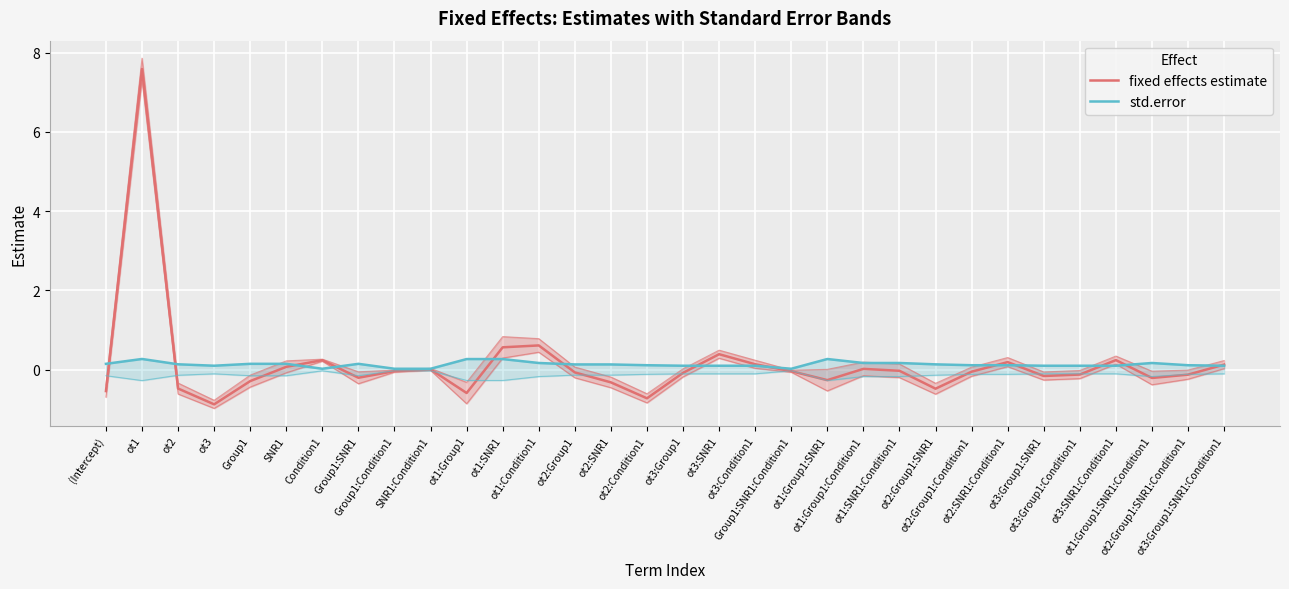

At how many categories does at least one series exceed 2?

1